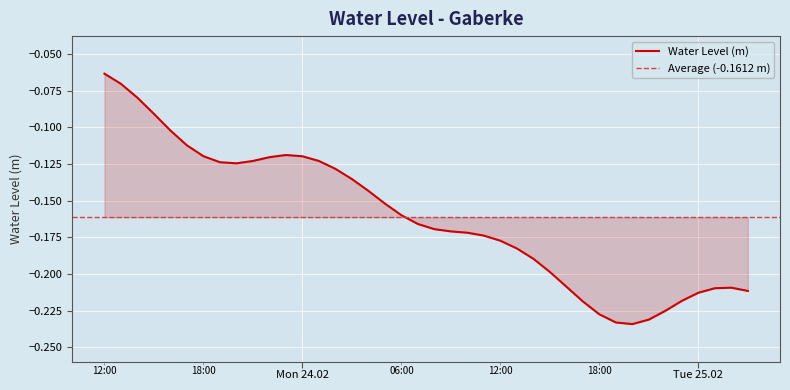

True or false: there are more than 1 points higher than both neighbors.

True